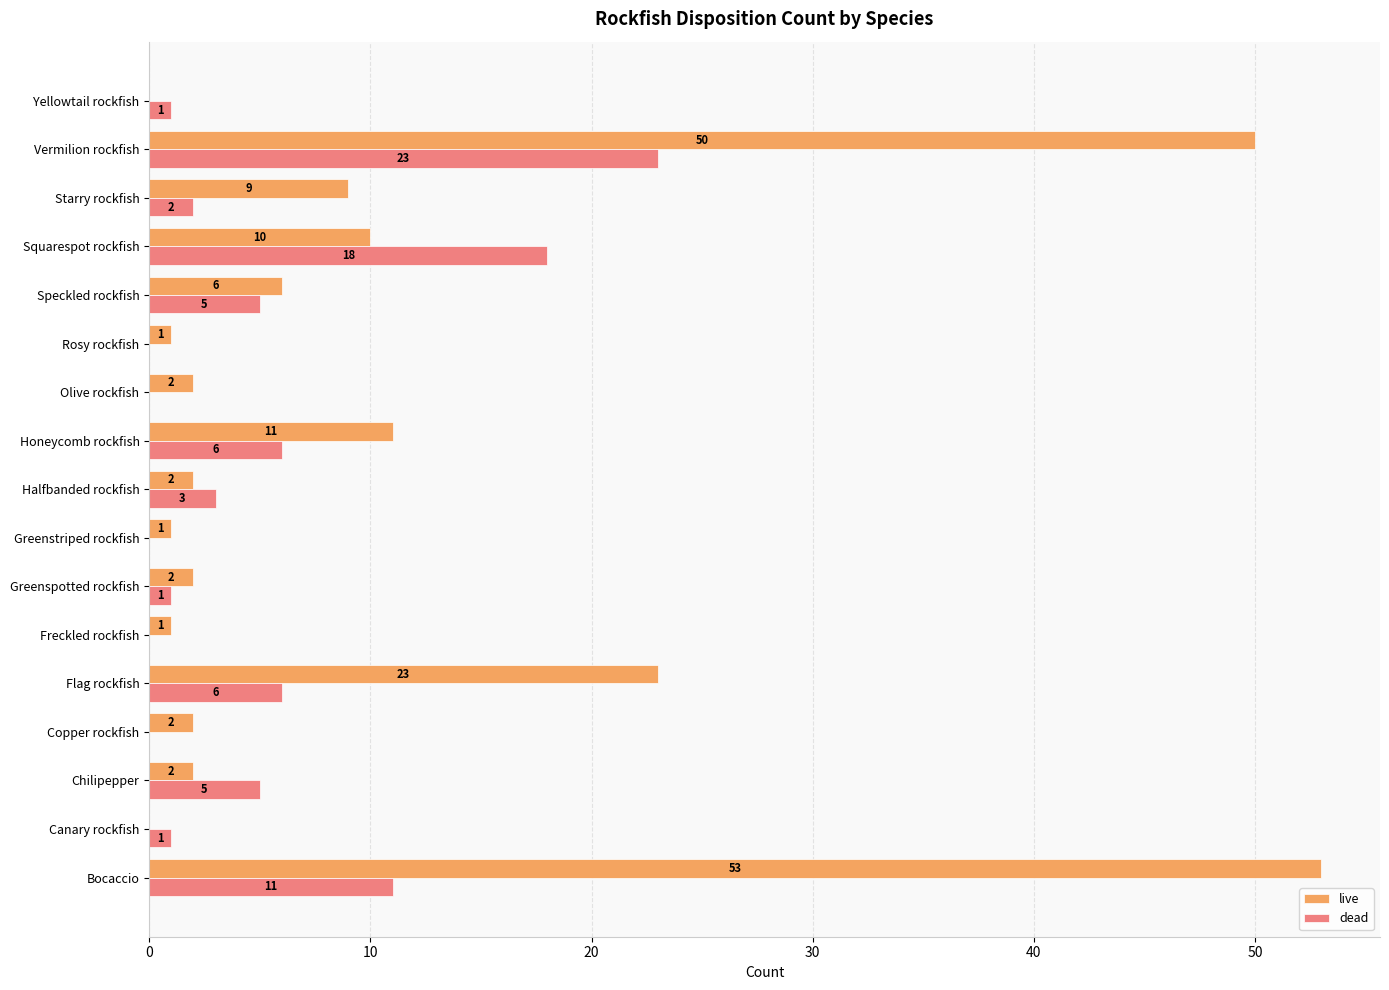

What is the greatest value displayed?

53